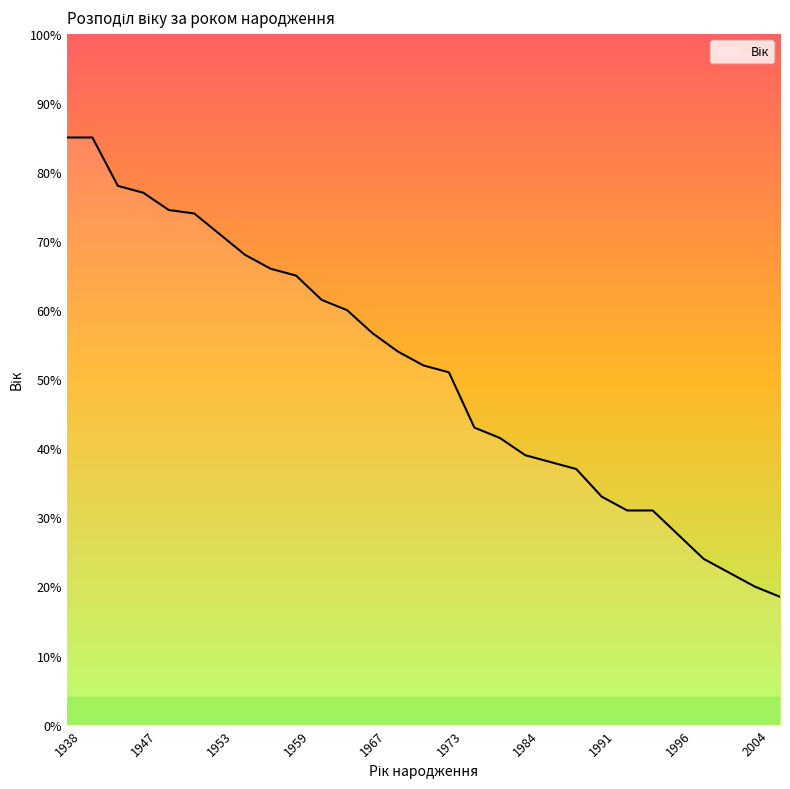

What is the greatest value displayed?

85.0